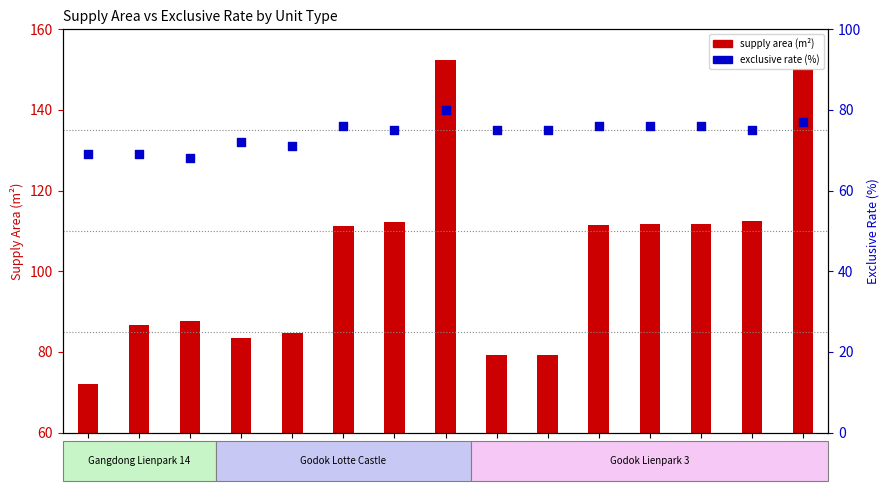

Which series has the largest total across all categories?

supply area (m²)